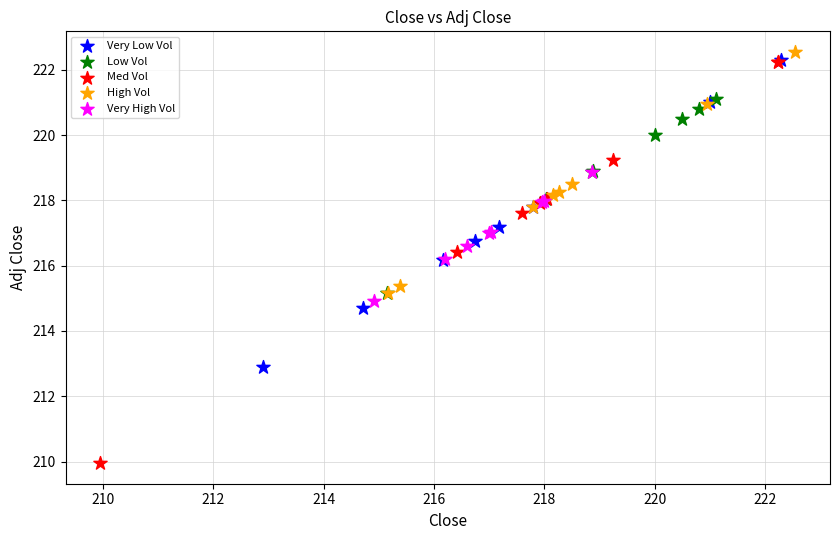

Which series contains the highest Y value?

High Vol